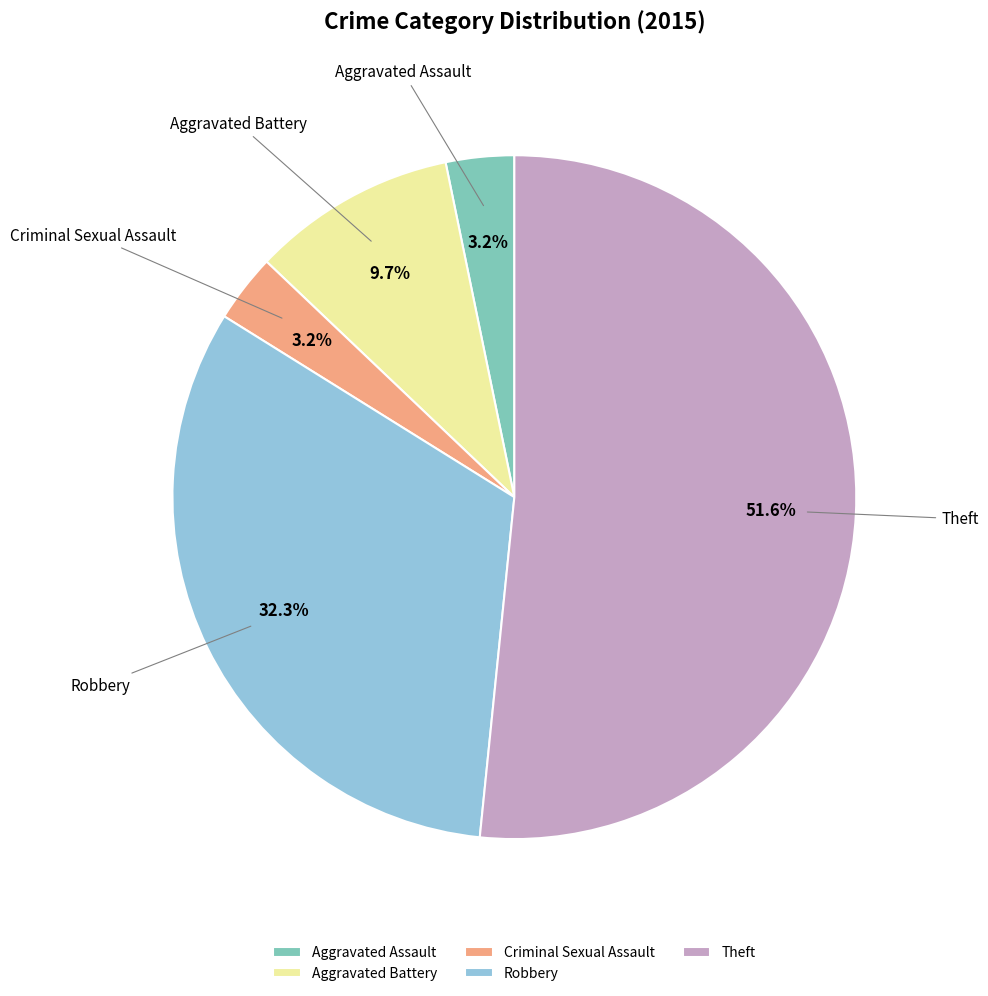

What percentage is the Aggravated Battery slice, to the nearest percent?

10%